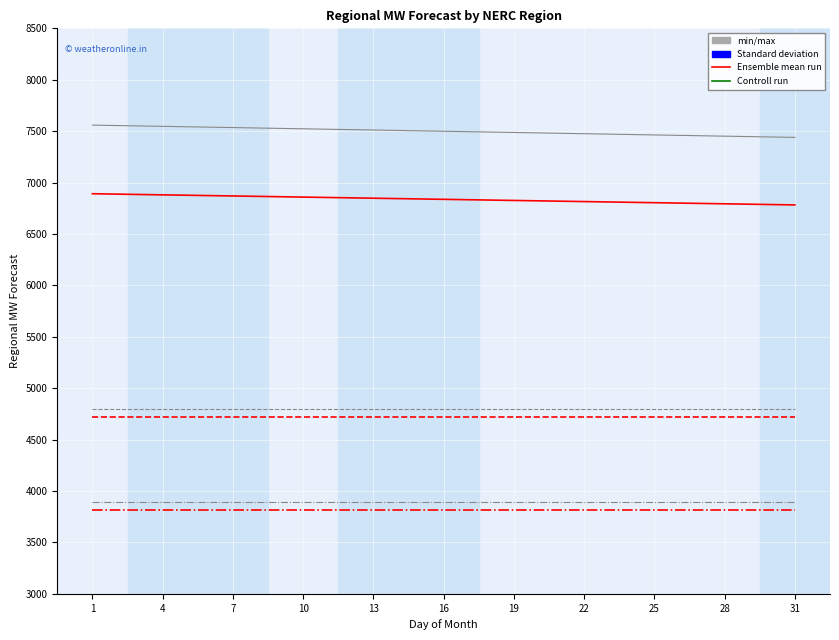

What is the minimum value shown in the chart?

3818.2